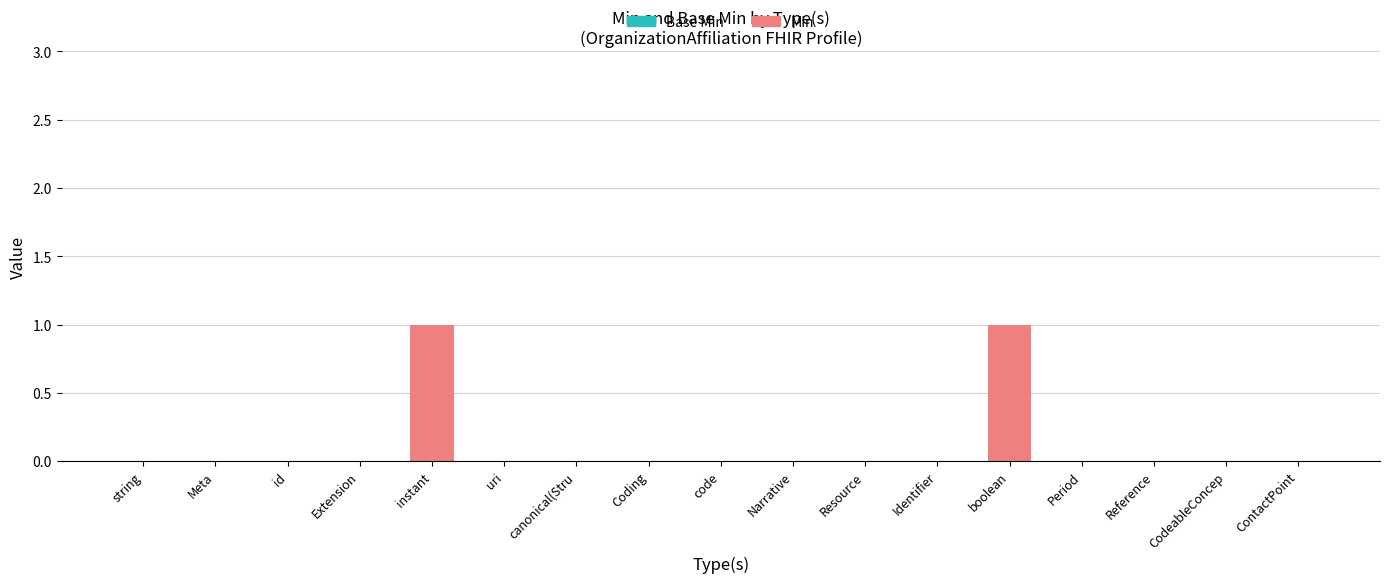

Is it true that the value at Resource is 0?

True